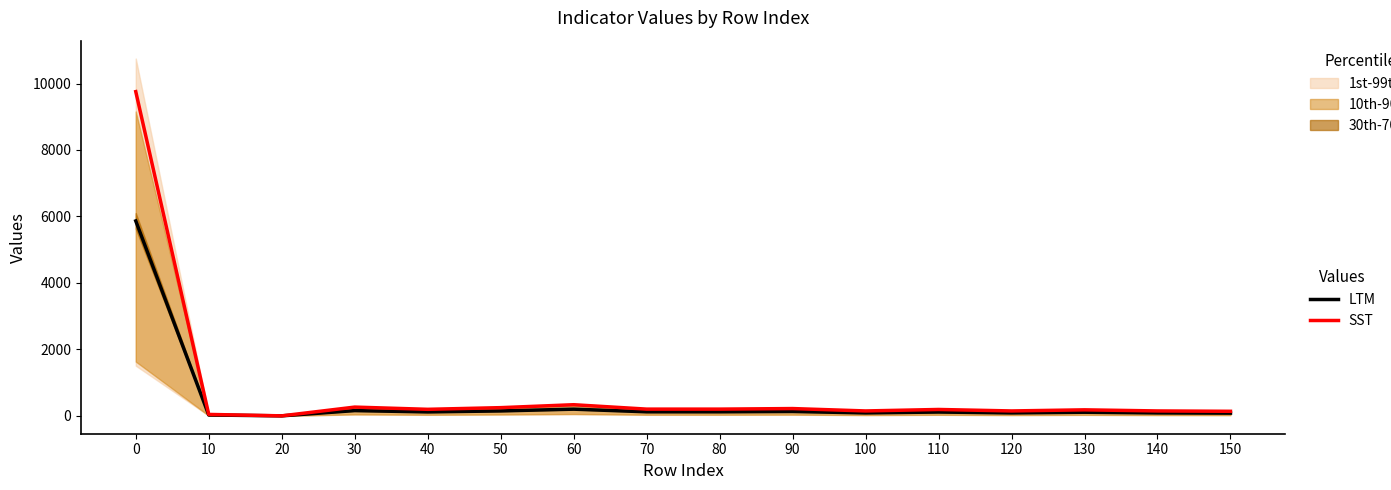

How many interior local peaks does the LTM series have?

5